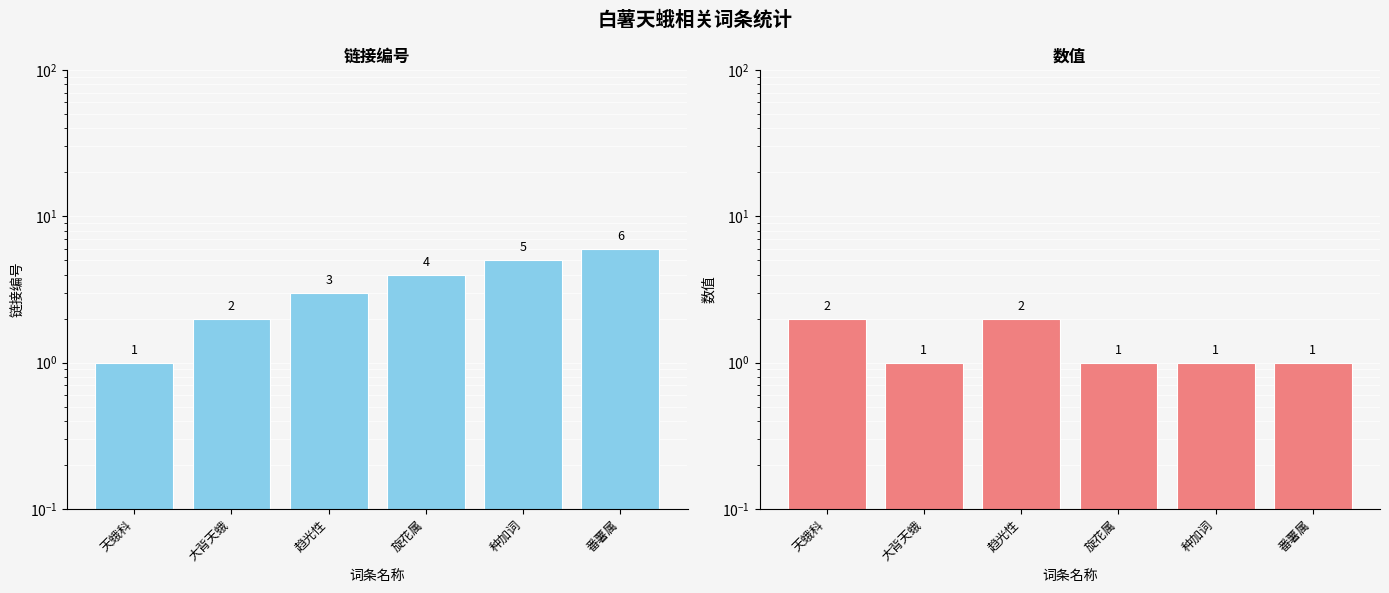

How many data points does each series have?

6